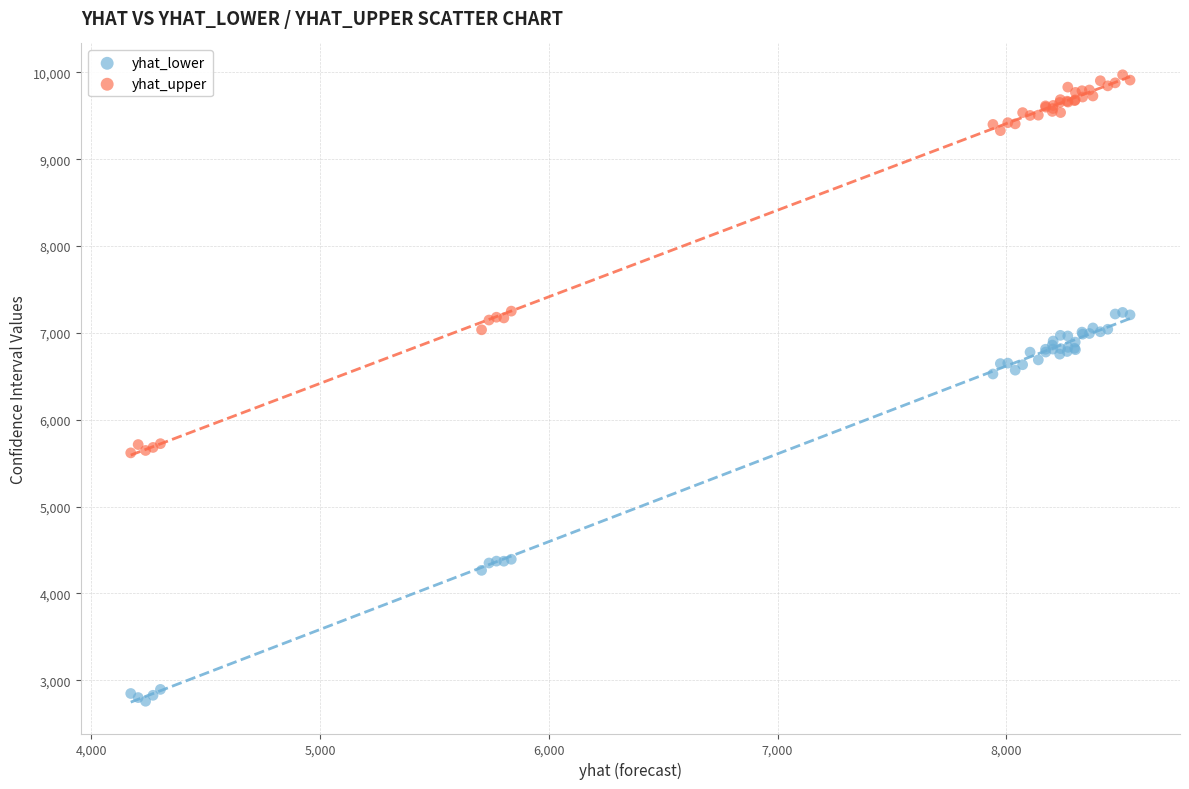

What is the X range (max minus min) for the scatter plot?

4367.9